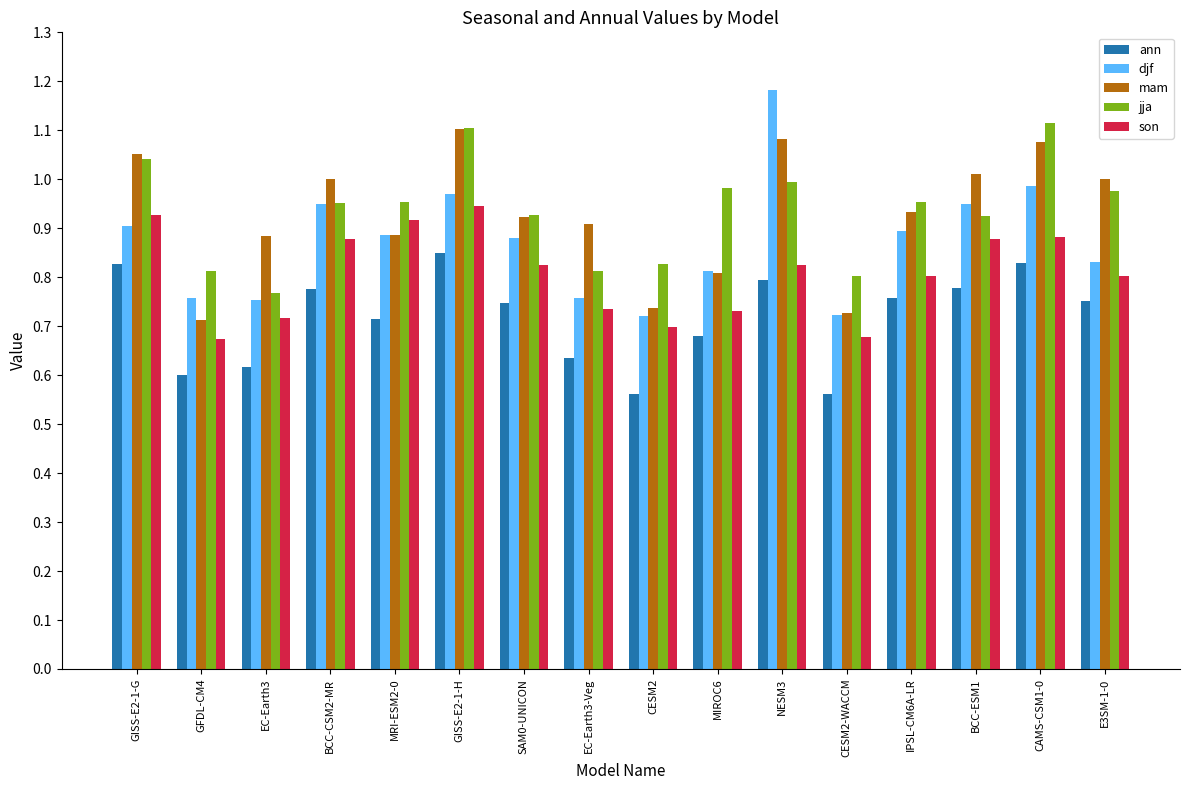

Is the value of jja at GISS-E2-1-G greater than the value of ann at MIROC6?

Yes